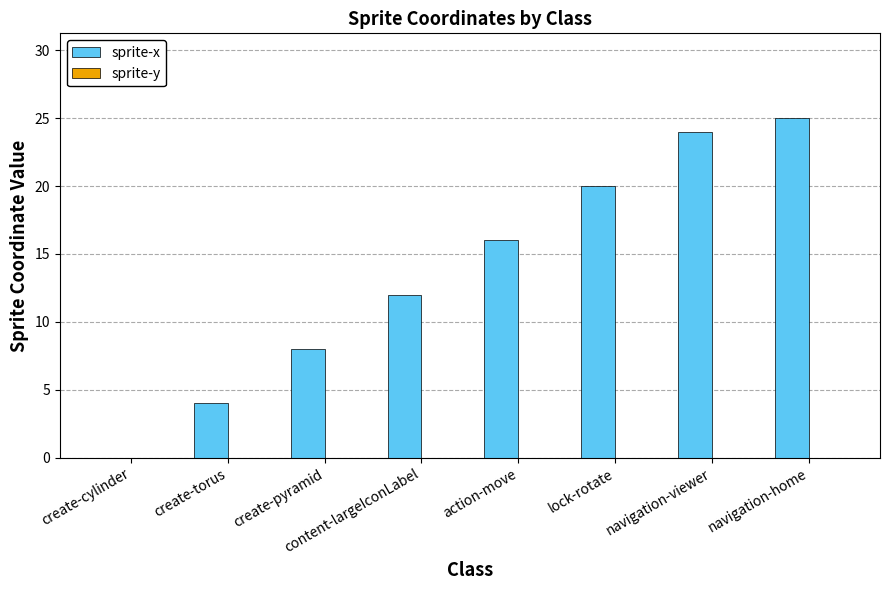

What is the ratio of the value at lock-rotate to the value at navigation-viewer?

0.8